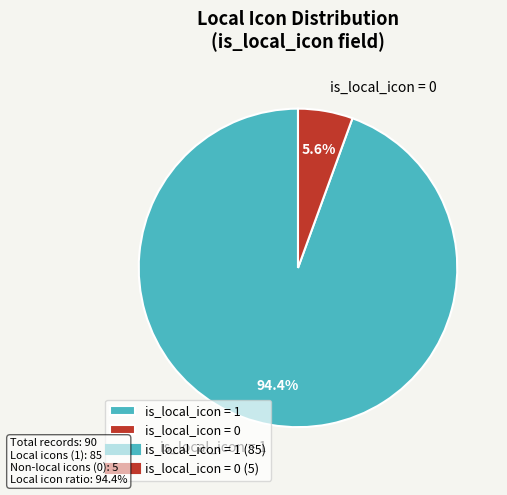

To the nearest percent, what is the difference between the largest and smallest slice percentages?

89%